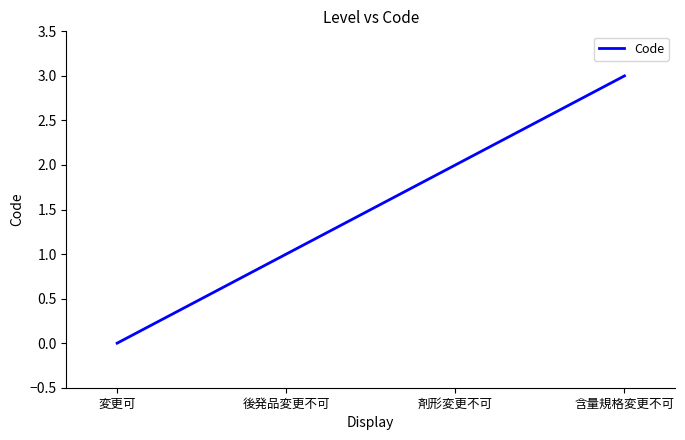

Does the chart display data point markers on the line(s)?

No